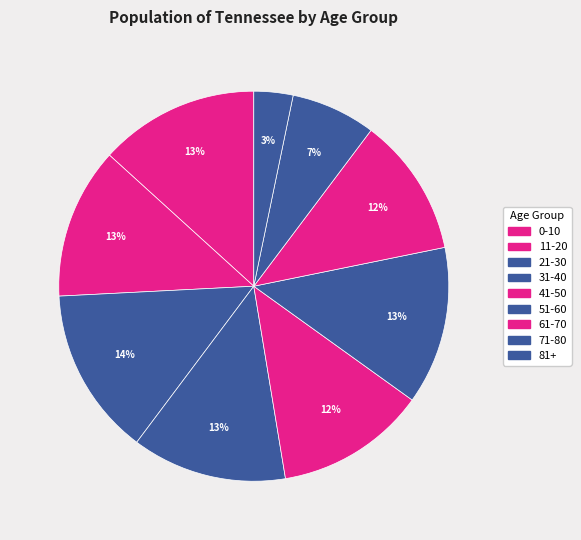

Is it true that 71-80 is 7% of the pie?

True